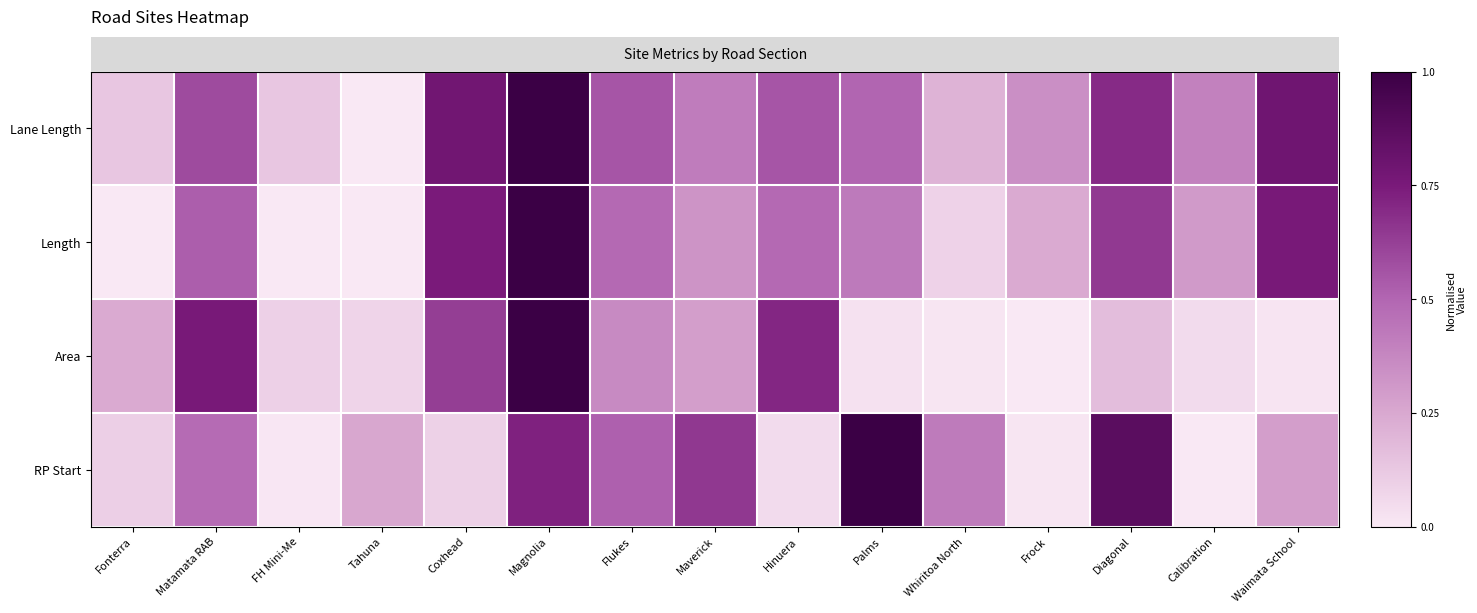

Reading left to right, transcribe all the data shown in this chart.

RP Start: Fonterra=0.1	Matamata RAB=0.5	FH Mini-Me=0.0	Tahuna=0.3	Coxhead=0.1	Magnolia=0.7	Flukes=0.5	Maverick=0.7	Hinuera=0.1	Palms=1.0	Whiritoa North=0.4	Frock=0.0	Diagonal=0.9	Calibration=0.0	Waimata School=0.3
Area: Fonterra=0.2	Matamata RAB=0.8	FH Mini-Me=0.1	Tahuna=0.1	Coxhead=0.6	Magnolia=1.0	Flukes=0.4	Maverick=0.3	Hinuera=0.7	Palms=0.0	Whiritoa North=0.0	Frock=0.0	Diagonal=0.2	Calibration=0.0	Waimata School=0.0
Length: Fonterra=0.0	Matamata RAB=0.5	FH Mini-Me=0.0	Tahuna=0.0	Coxhead=0.7	Magnolia=1.0	Flukes=0.5	Maverick=0.3	Hinuera=0.5	Palms=0.4	Whiritoa North=0.1	Frock=0.2	Diagonal=0.6	Calibration=0.3	Waimata School=0.8
Lane Length: Fonterra=0.1	Matamata RAB=0.6	FH Mini-Me=0.1	Tahuna=0.0	Coxhead=0.8	Magnolia=1.0	Flukes=0.6	Maverick=0.4	Hinuera=0.6	Palms=0.5	Whiritoa North=0.2	Frock=0.3	Diagonal=0.7	Calibration=0.4	Waimata School=0.8